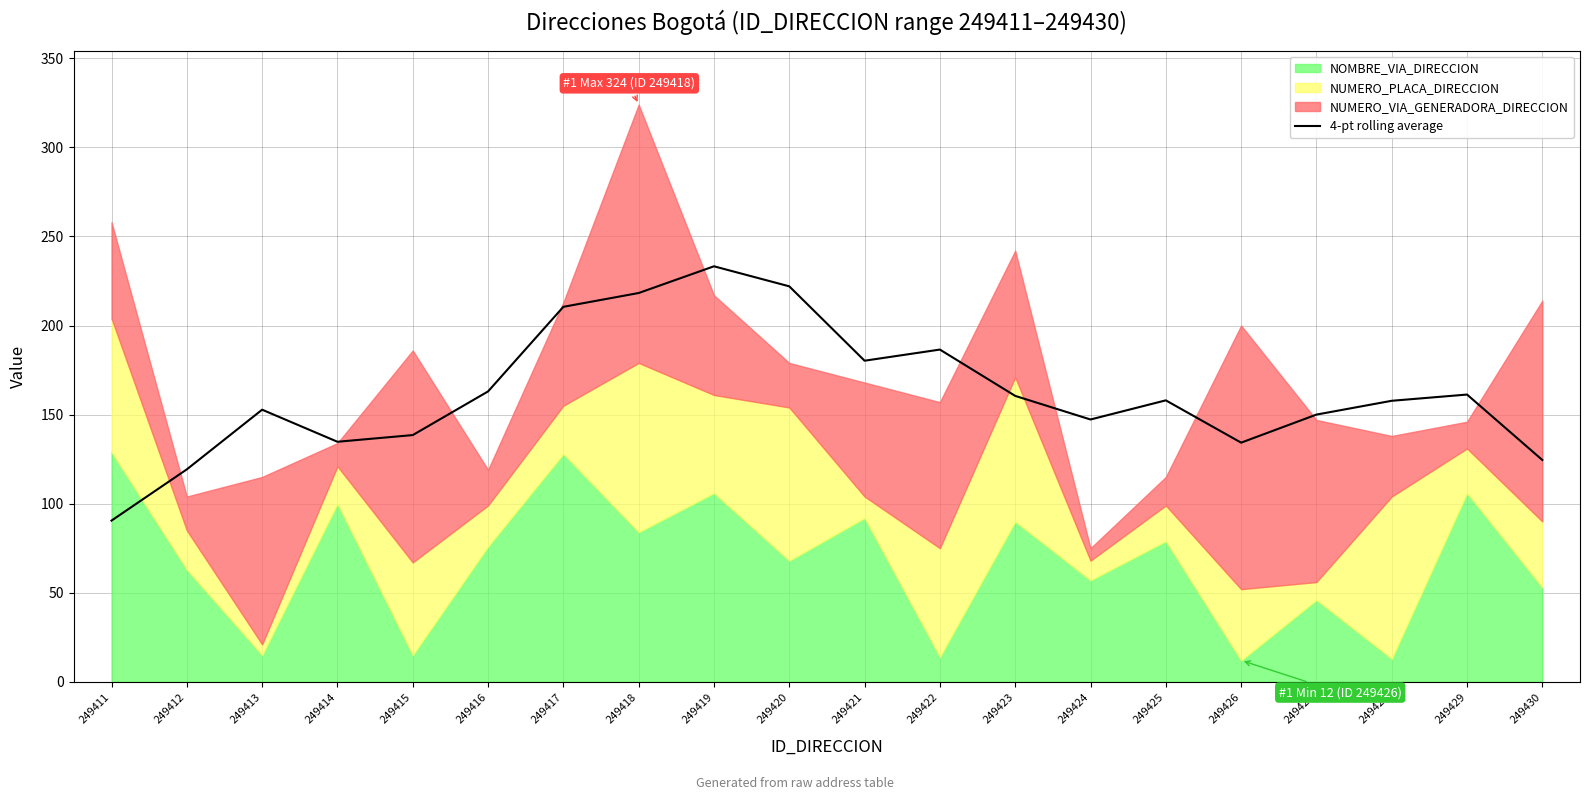

What is the approximate value at 249422?

186.5